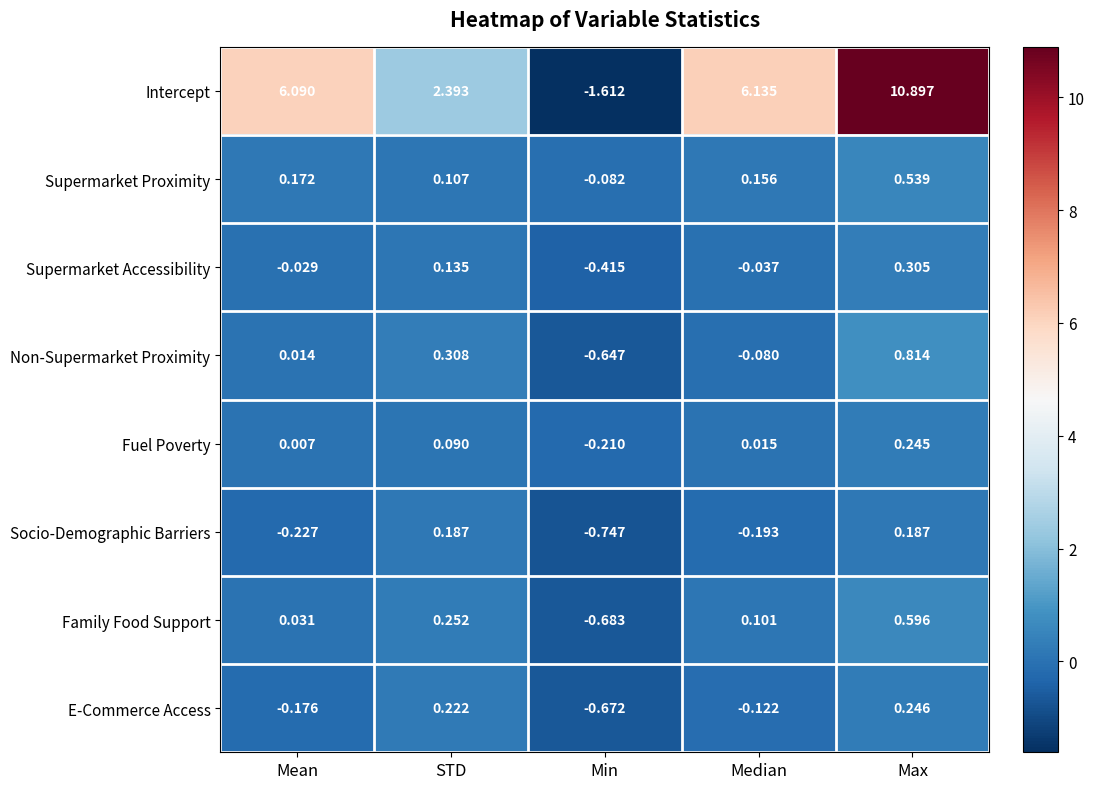

Where does the Supermarket Proximity series first go above 0?

Mean